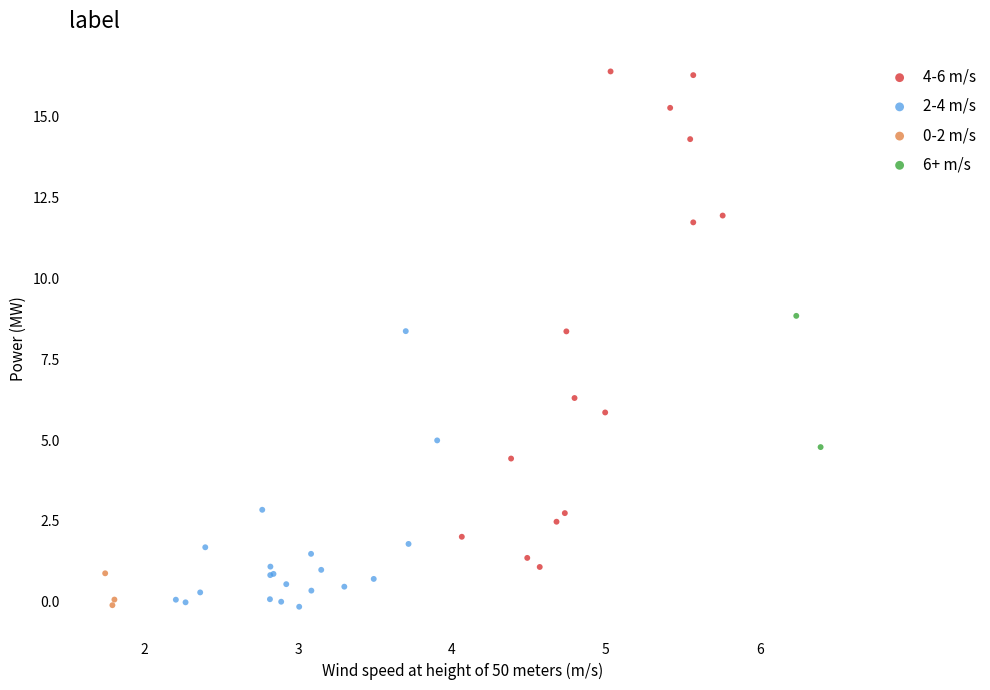

Which series has the largest Y range (max minus min)?

4-6 m/s